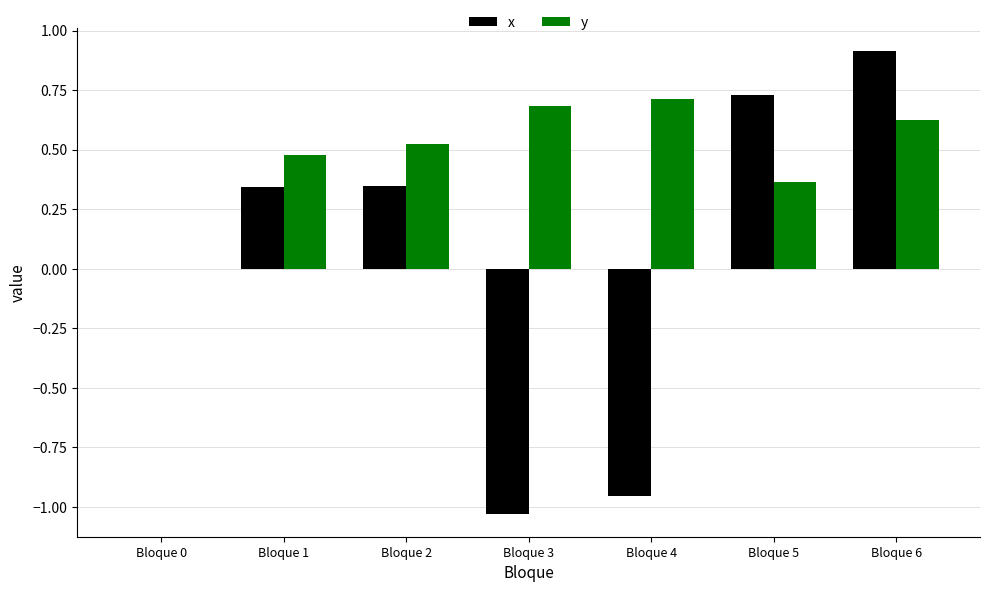

Is it true that x equals 0.5 at Bloque 1?

False